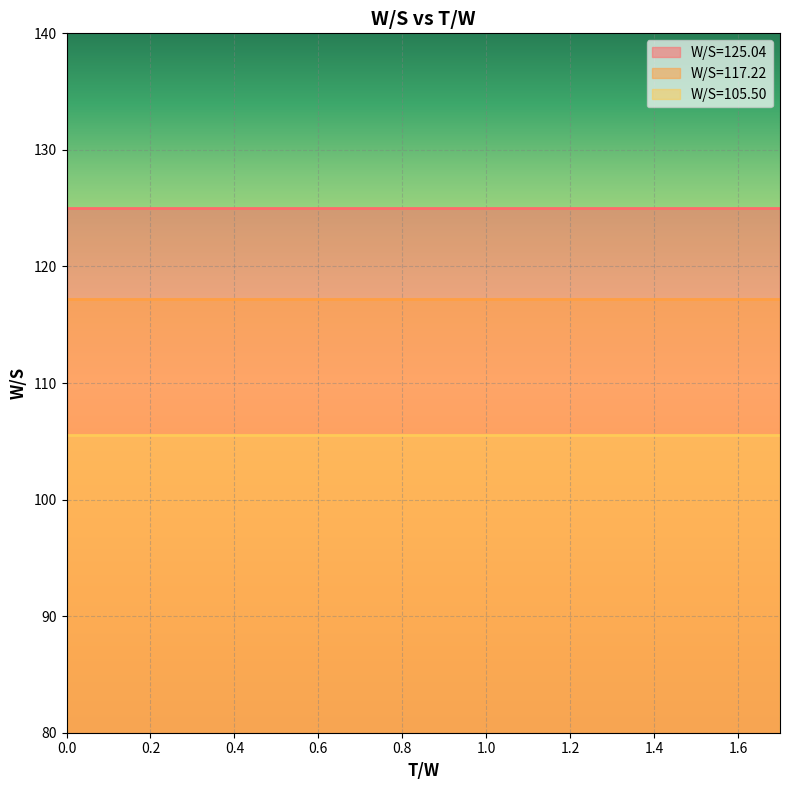

True or false: W/S=117.22 and W/S=125.04 intersect in this chart.

False